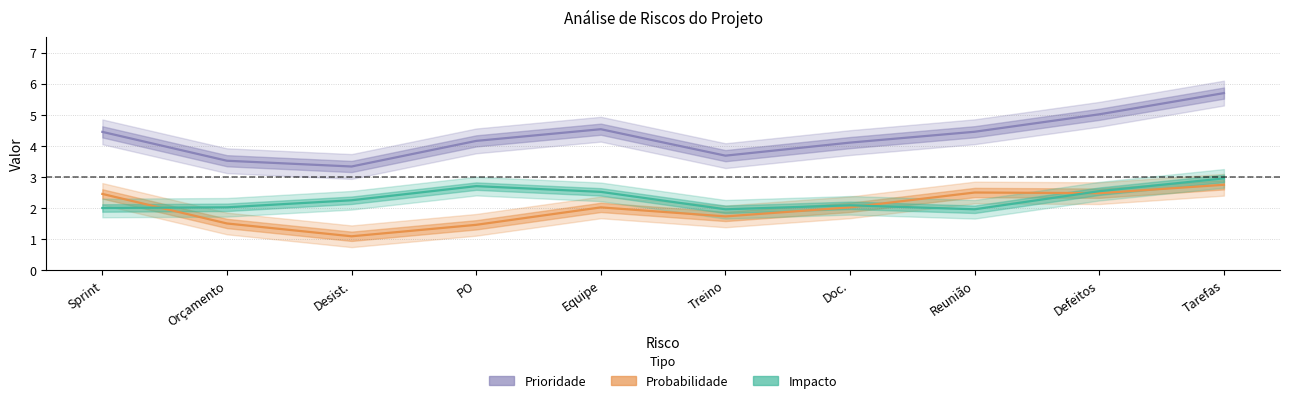

What is the label of the 8th point from the left?

Reunião